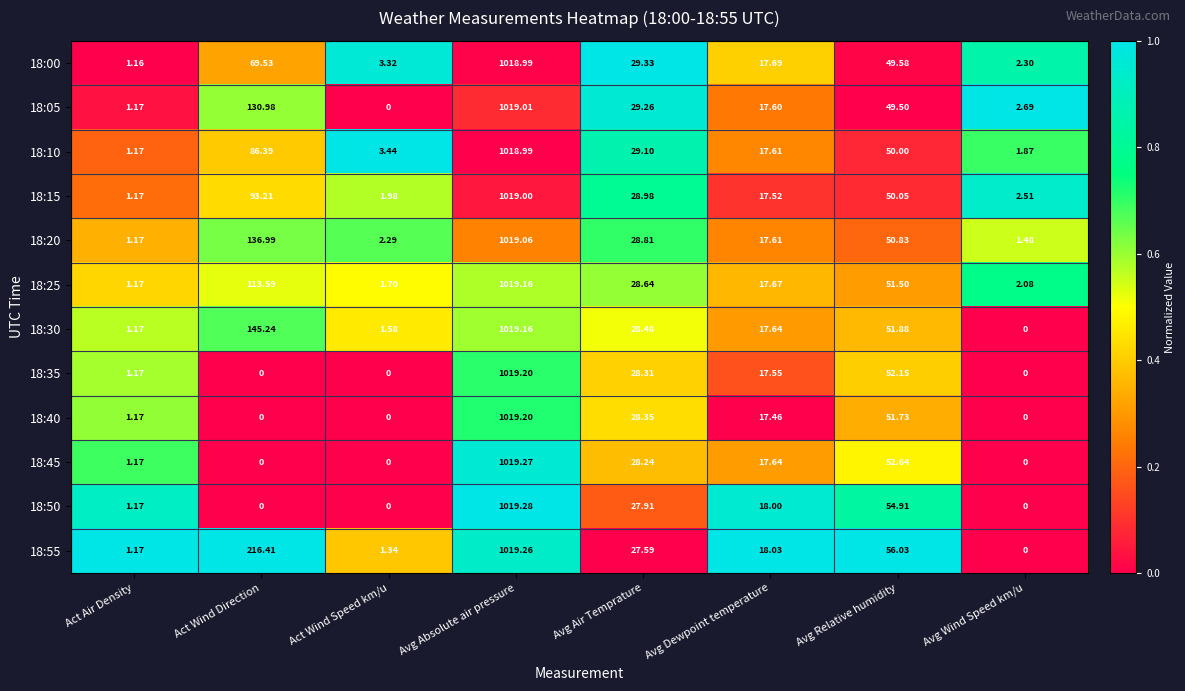

Count the number of categories in the chart.

8